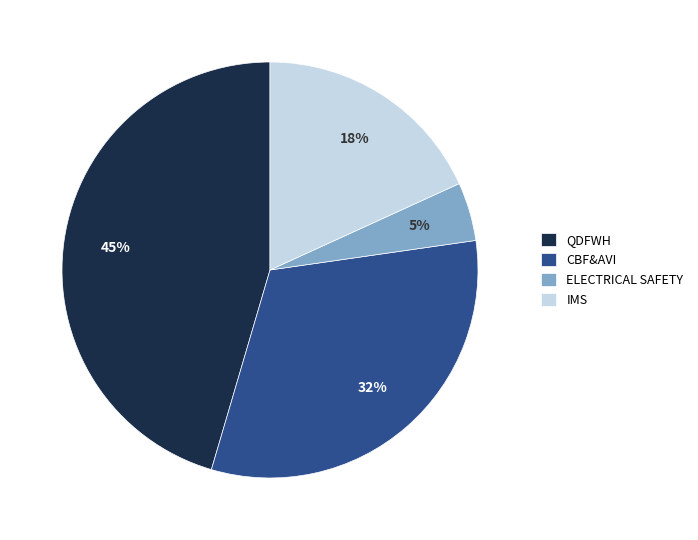

Combined, do IMS and ELECTRICAL SAFETY account for over 50%?

No